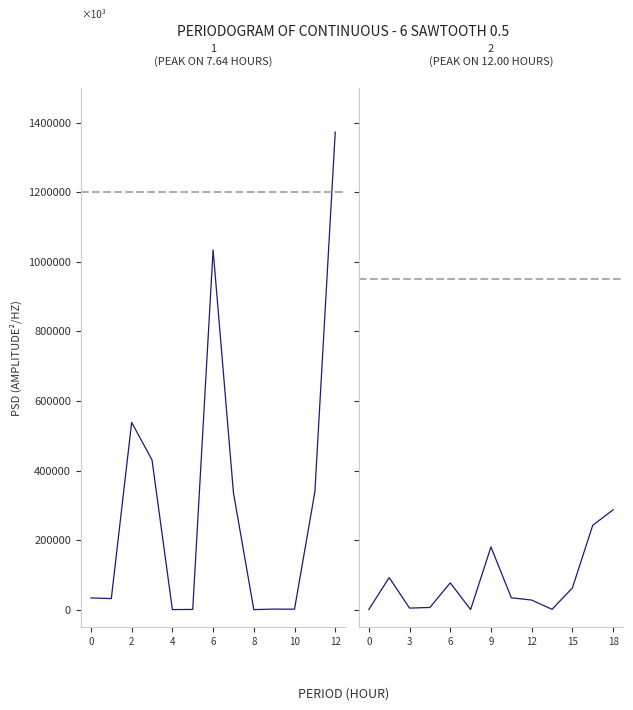

Which category has the highest value across all series?

12